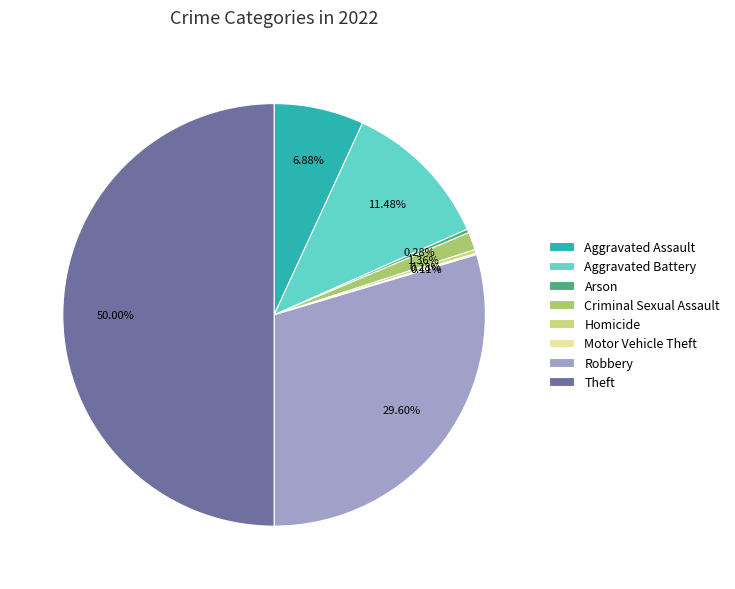

Is it true that Homicide is 1% of the pie?

False